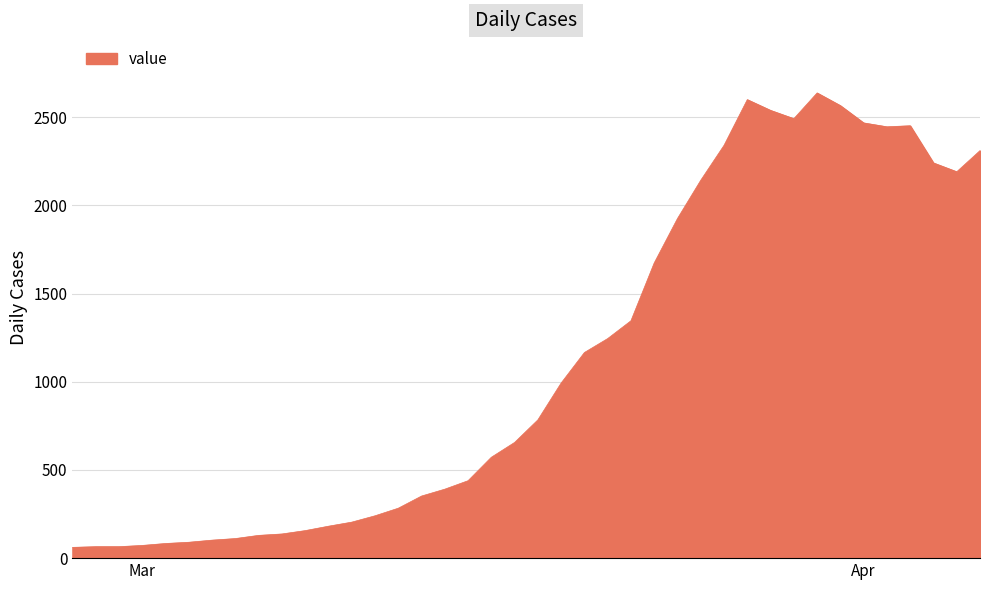

How many lines are shown in the chart?

1